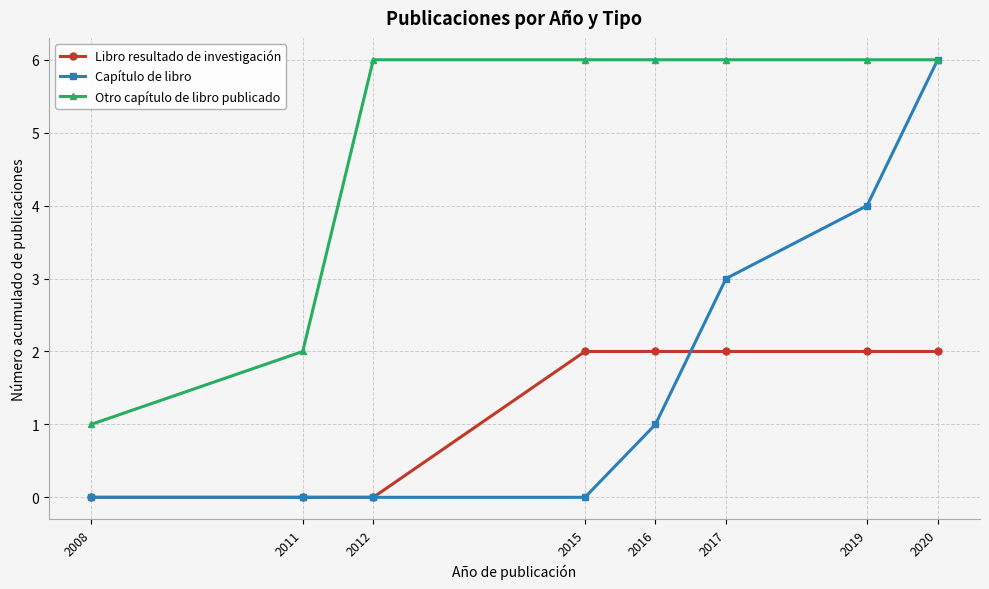

Rank the series at 2015 from lowest to highest value.

Capítulo de libro, Libro resultado de investigación, Otro capítulo de libro publicado